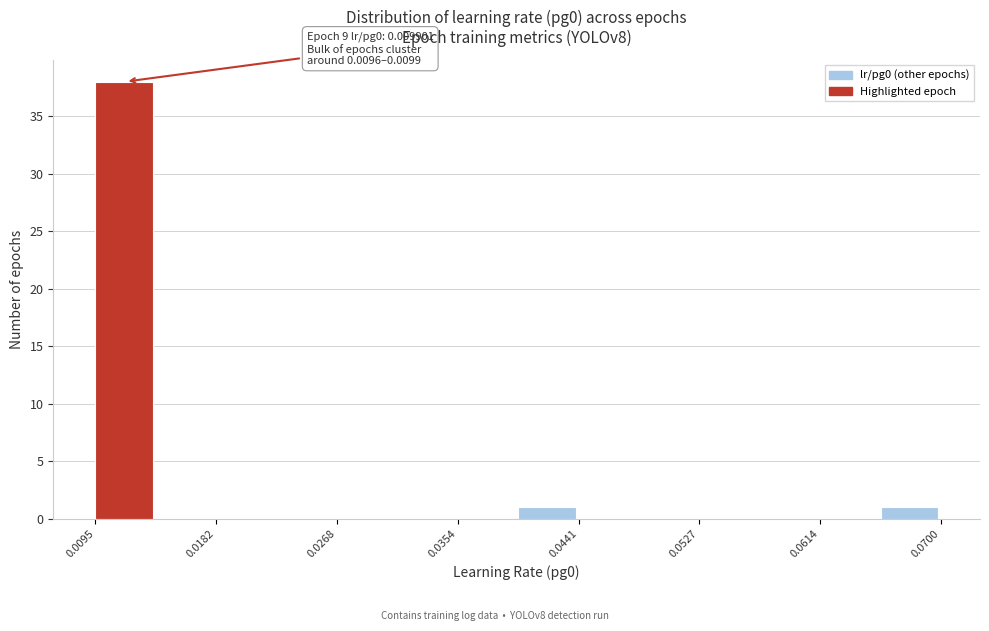

Which range on the x-axis has the tallest bar?

0.010 to 0.014